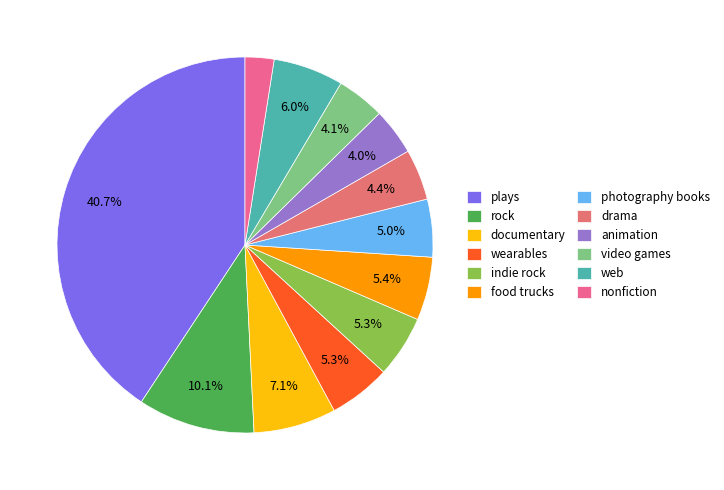

Is indie rock the majority of the pie?

No